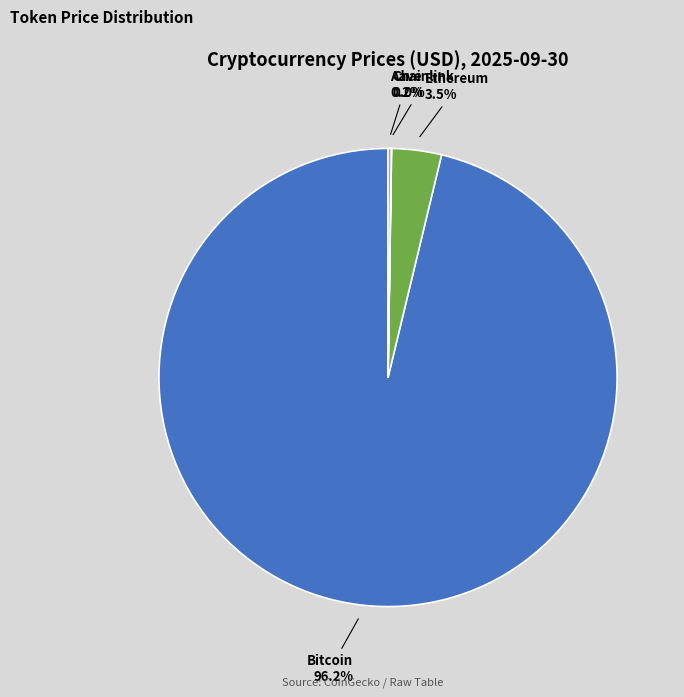

Does any single category account for the majority?

Yes